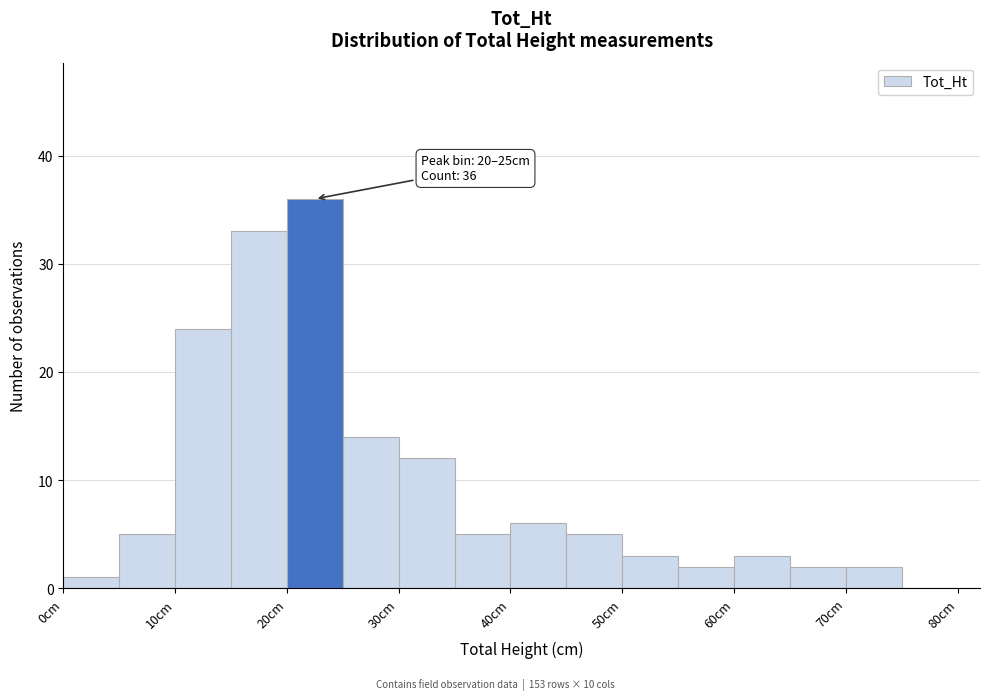

Which range on the x-axis has the tallest bar?

20 to 25